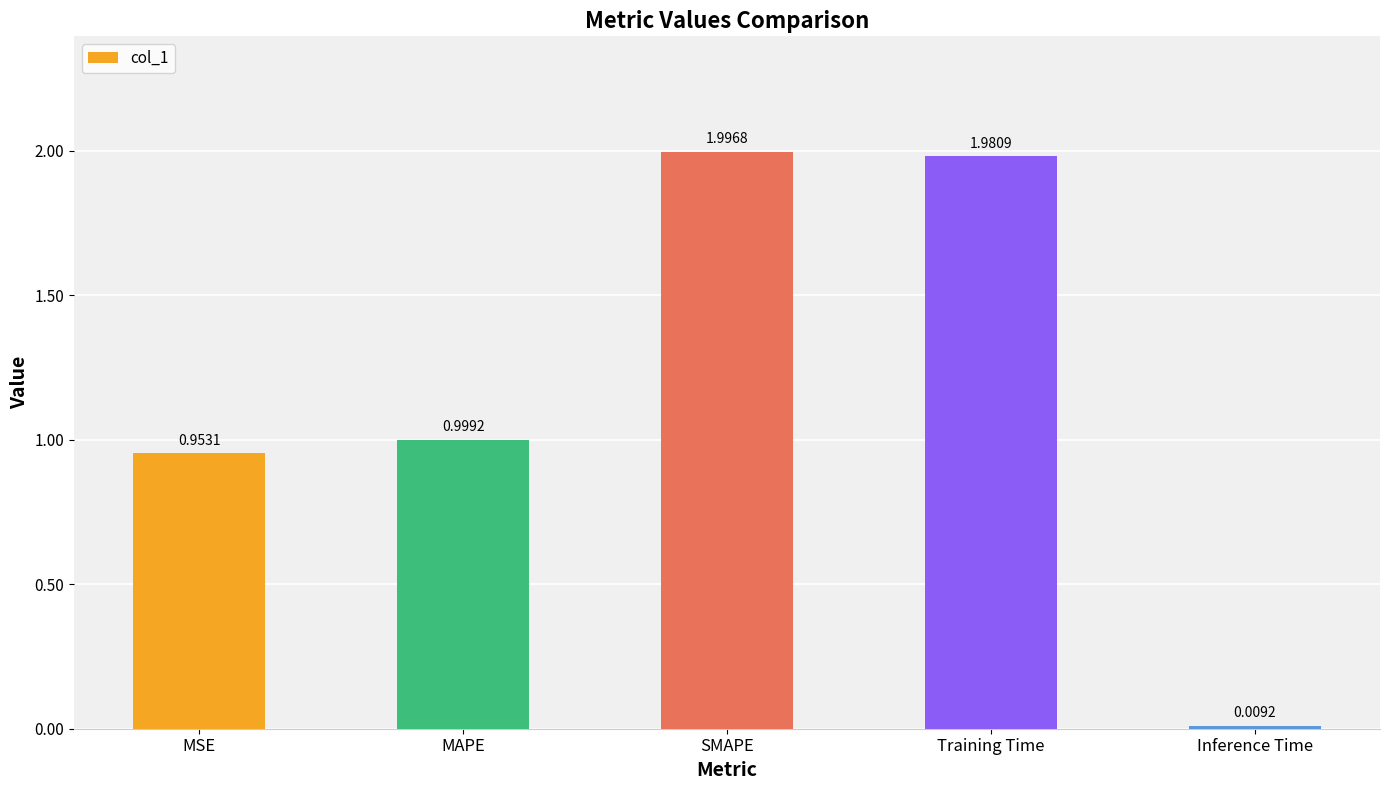

List the labels in order of value, largest first.

SMAPE, Training Time, MAPE, MSE, Inference Time